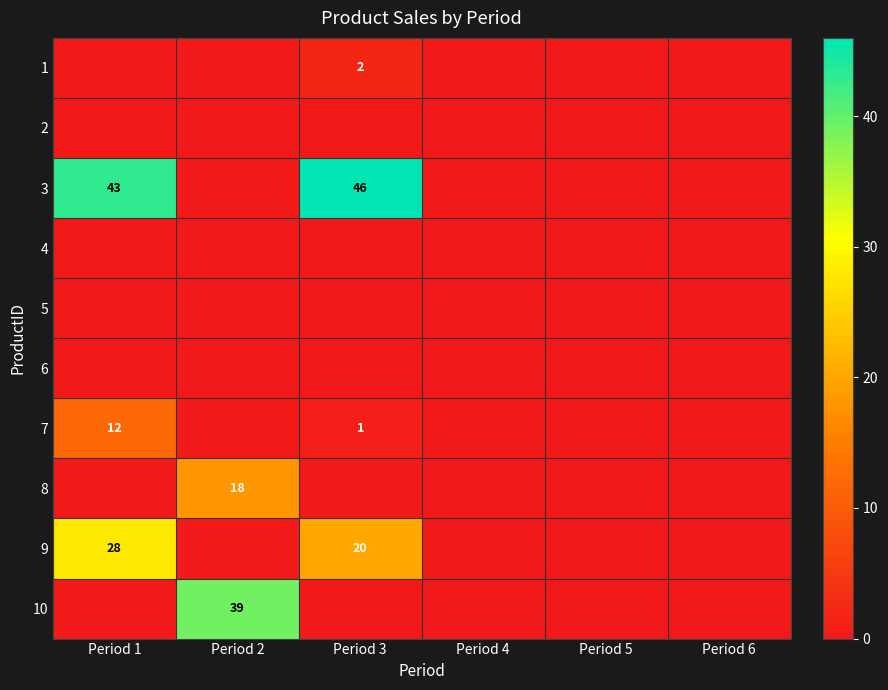

Rank the categories by 1 value from highest to lowest.

Period 3, Period 1, Period 2, Period 4, Period 5, Period 6